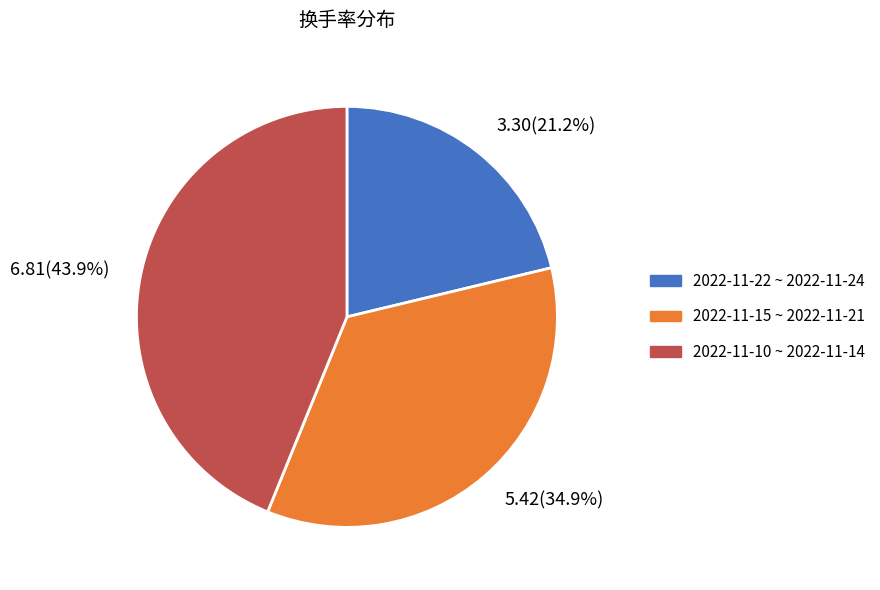

Does any single category account for the majority?

No